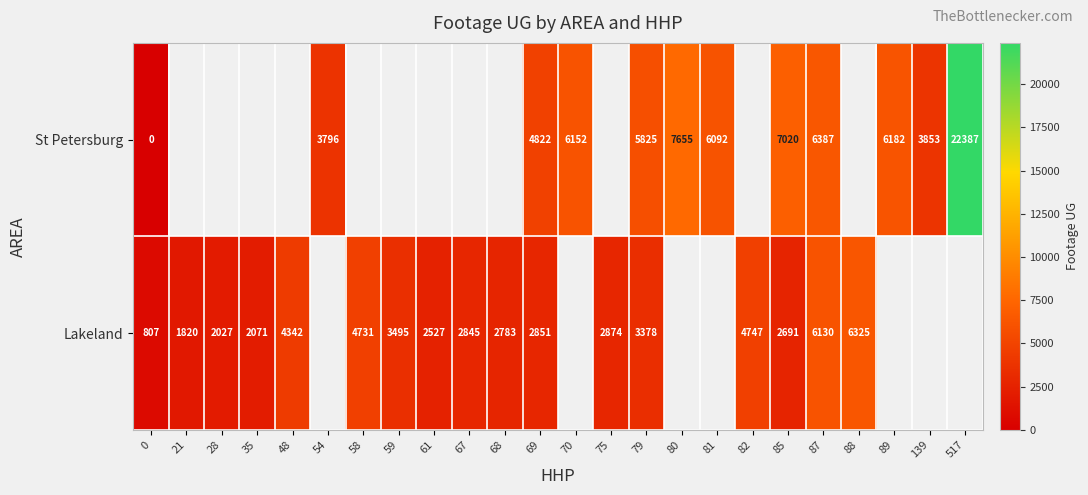

Rank the series at 87 from highest to lowest value.

St Petersburg, Lakeland